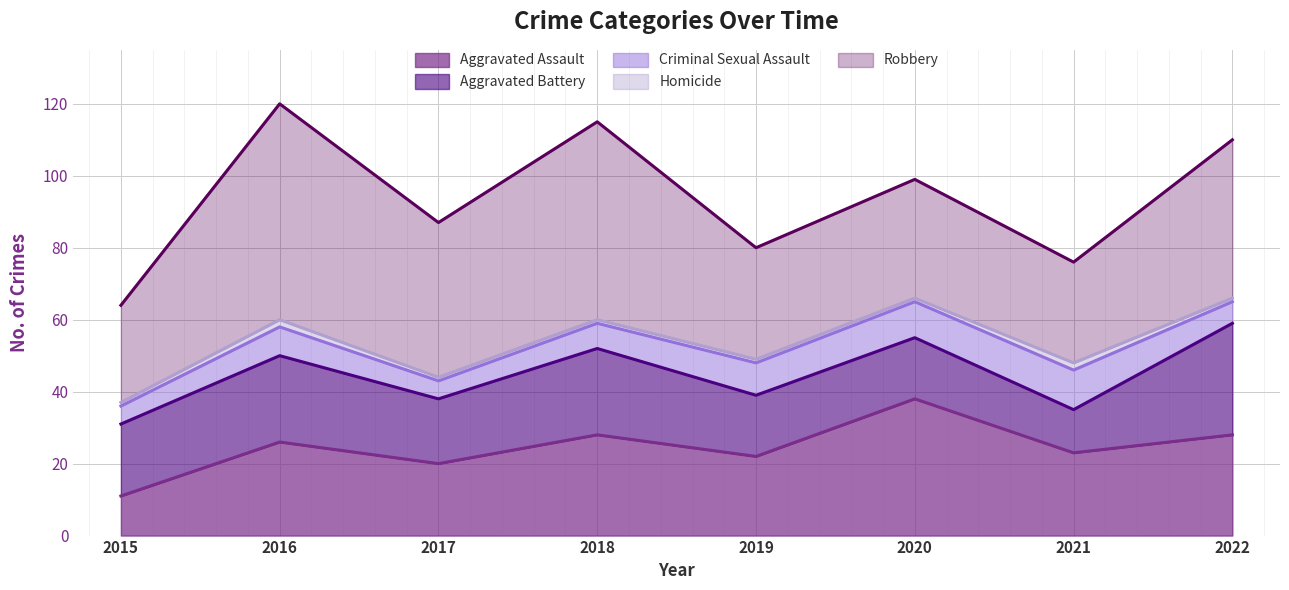

Between 2018 and 2019, which is larger?

2018